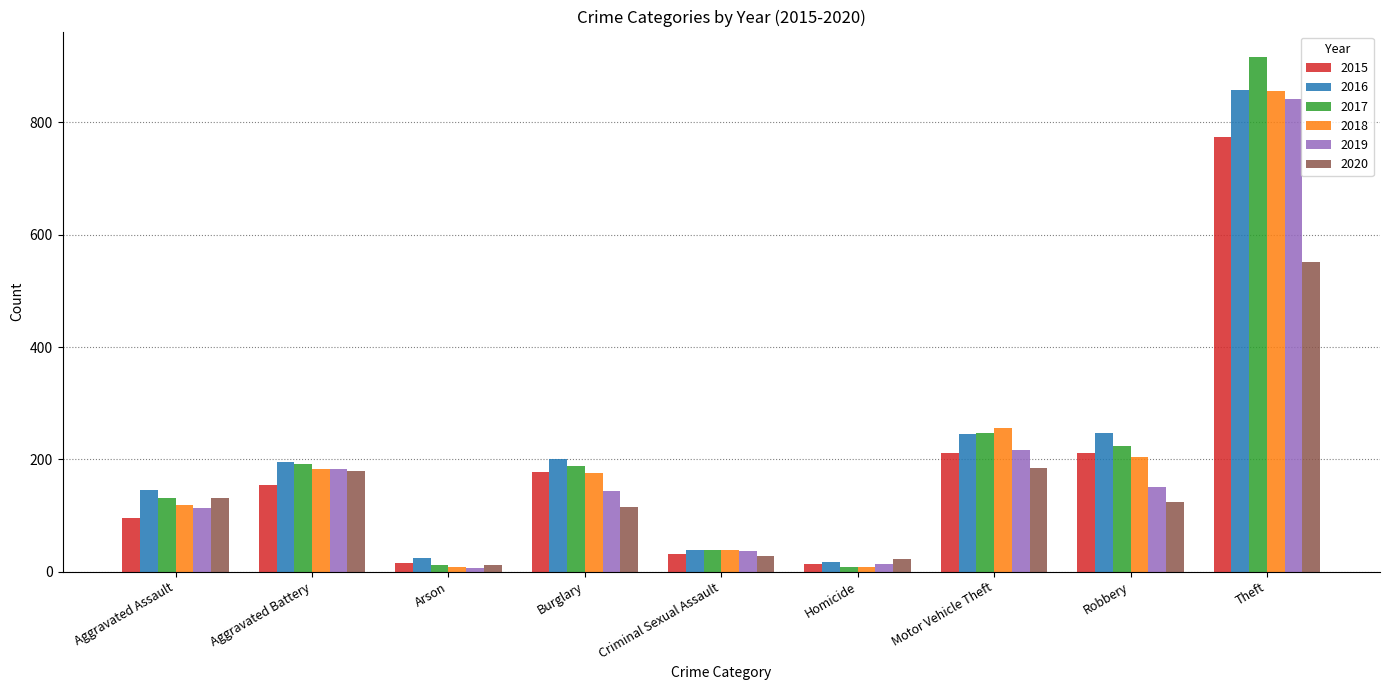

Is it true that 2019 equals 14 at Homicide?

True